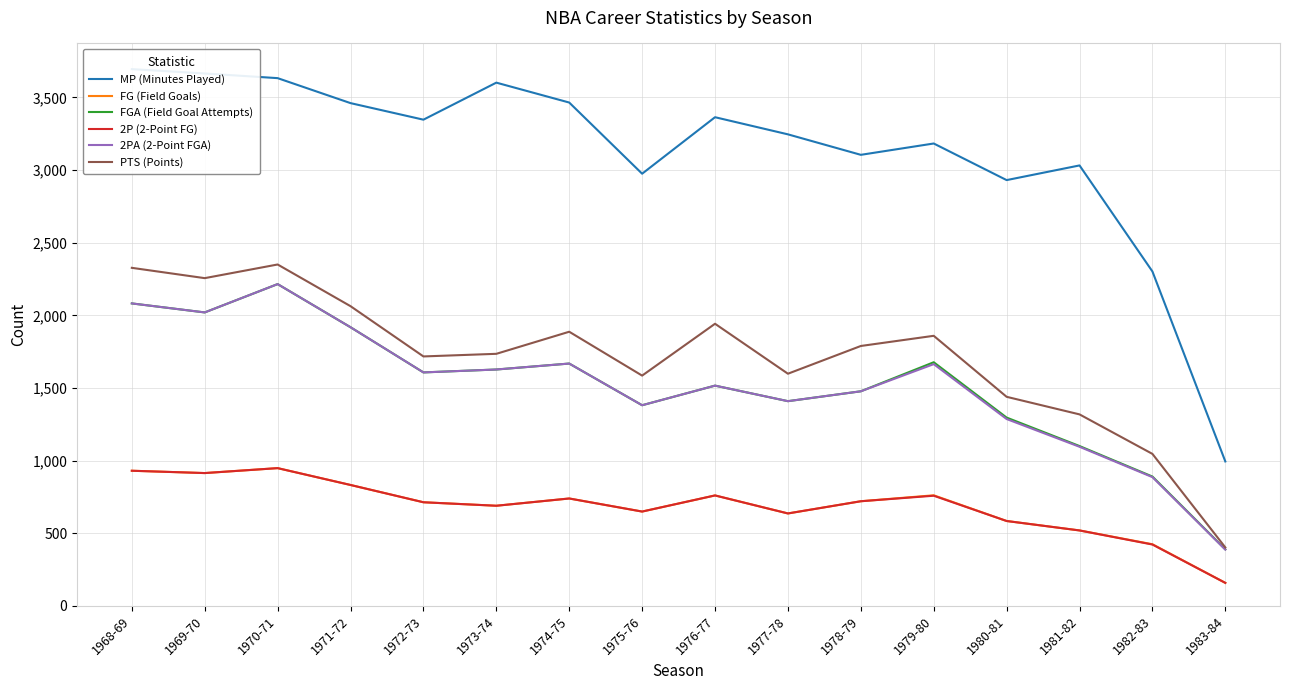

How many data points does each series have?

16